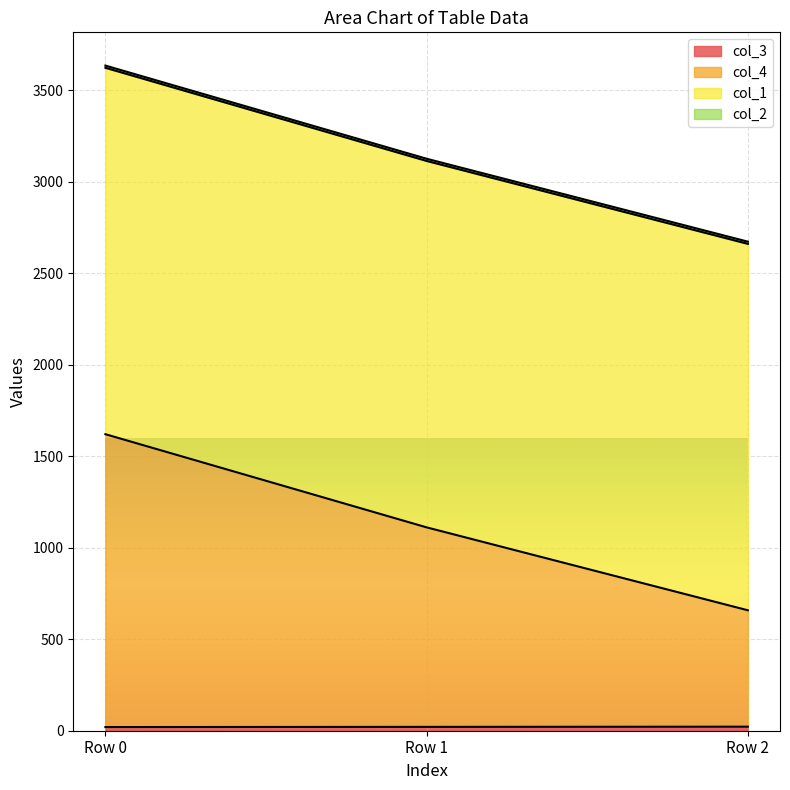

Count the col_3 values in the range 20 to 22.

3